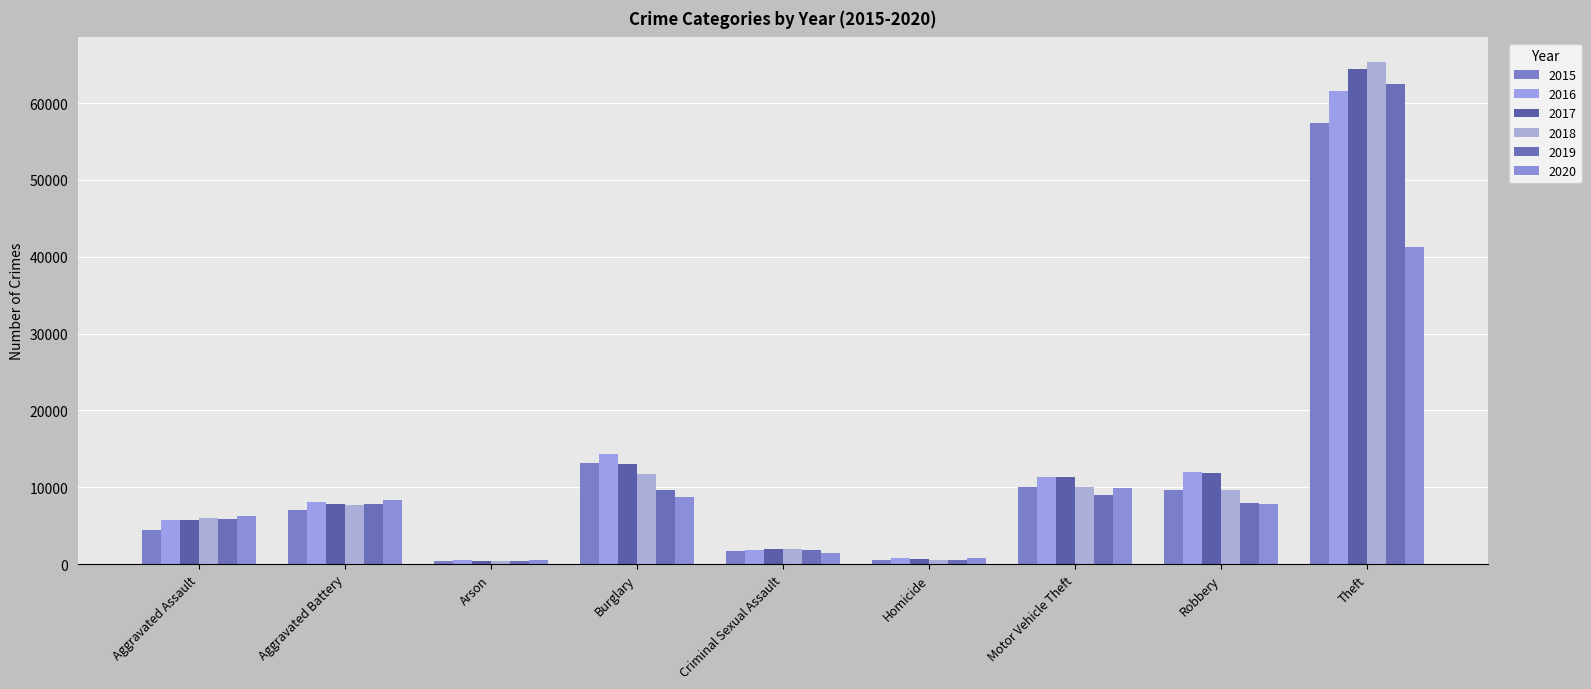

Reading left to right, transcribe all the data shown in this chart.

2015: 4480	7018	448	13184	1670	496	10068	9638	57350
2016: 5712	8085	515	14289	1818	786	11286	11960	61618
2017: 5793	7845	444	13001	1949	672	11380	11880	64381
2018: 6001	7734	373	11746	1981	589	9983	9679	65285
2019: 5841	7857	376	9639	1879	498	8977	7994	62484
2020: 6263	8319	588	8757	1454	787	9956	7855	41312